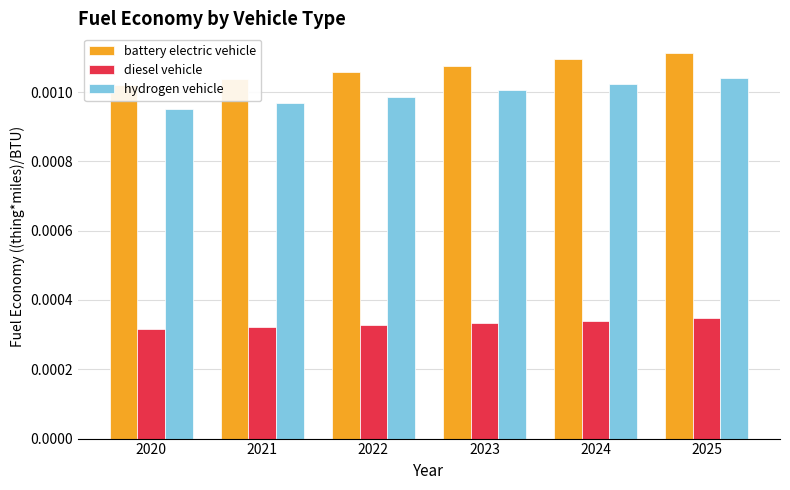

Which series has the largest range (max minus min)?

battery electric vehicle